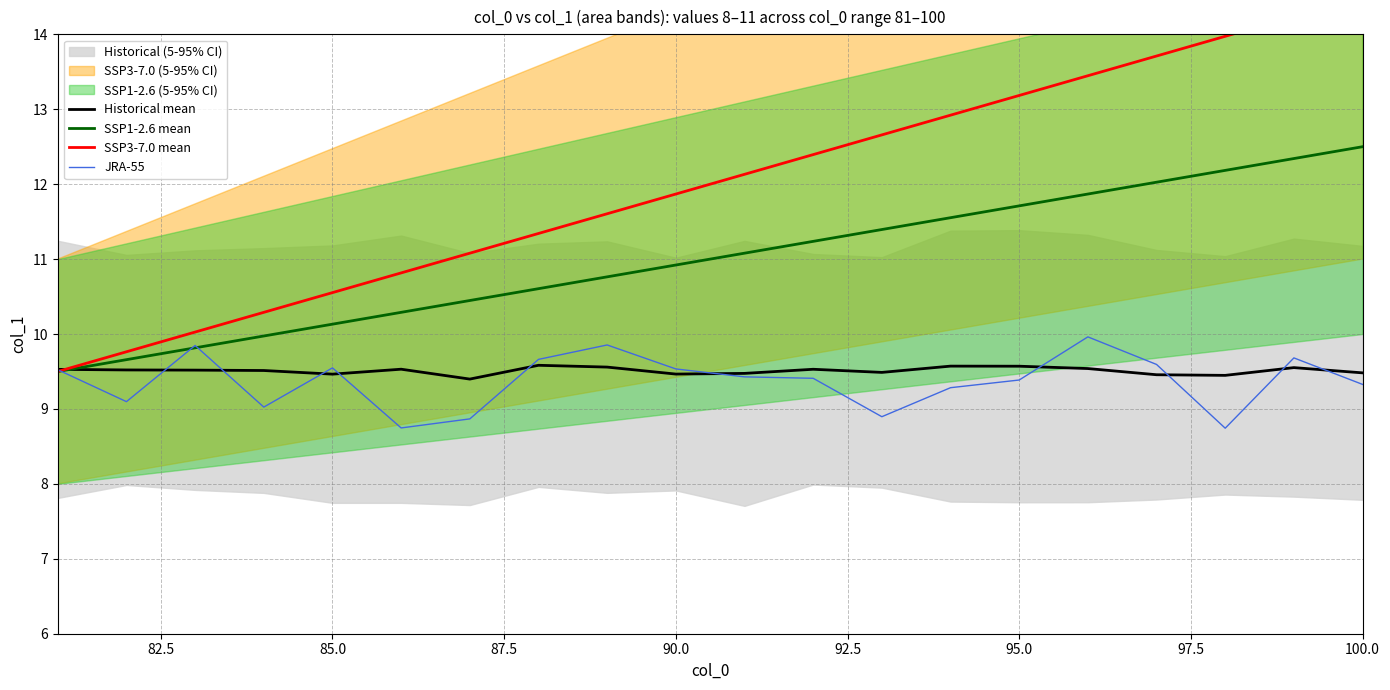

True or false: Historical mean has a value of 9.5 at 90.0.

True